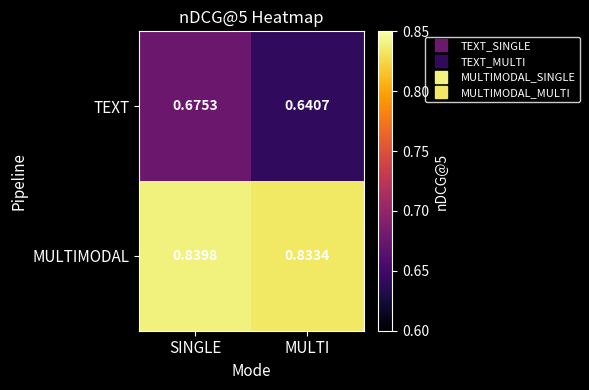

Is the value of MULTIMODAL at MULTI greater than the value of TEXT at SINGLE?

Yes